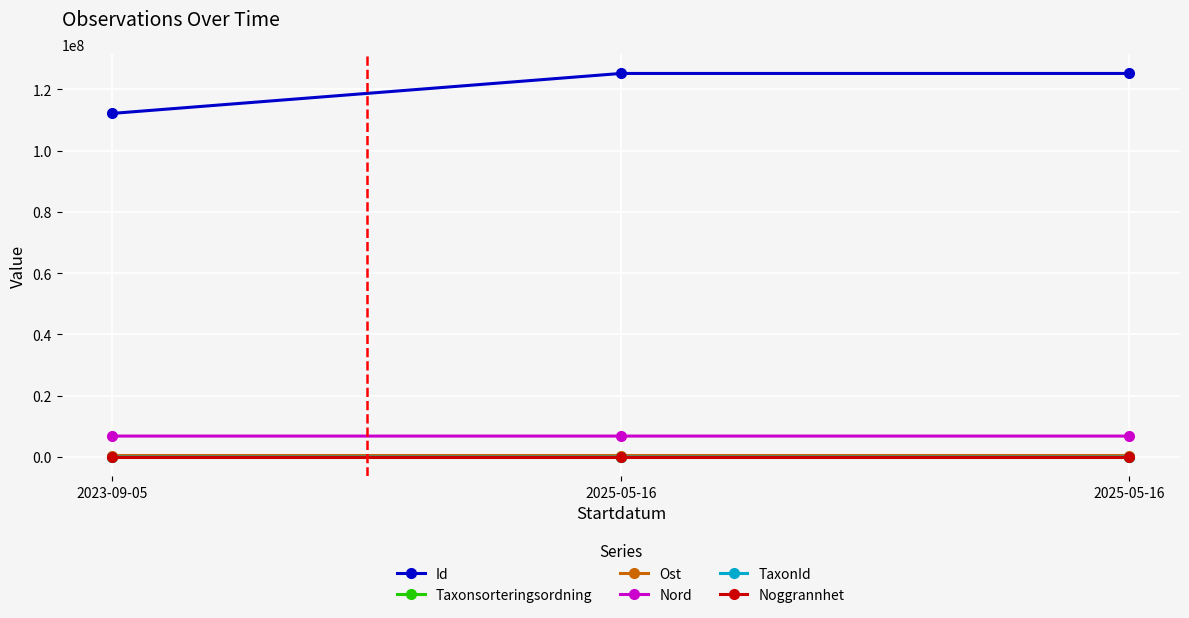

Count the number of categories in the chart.

3